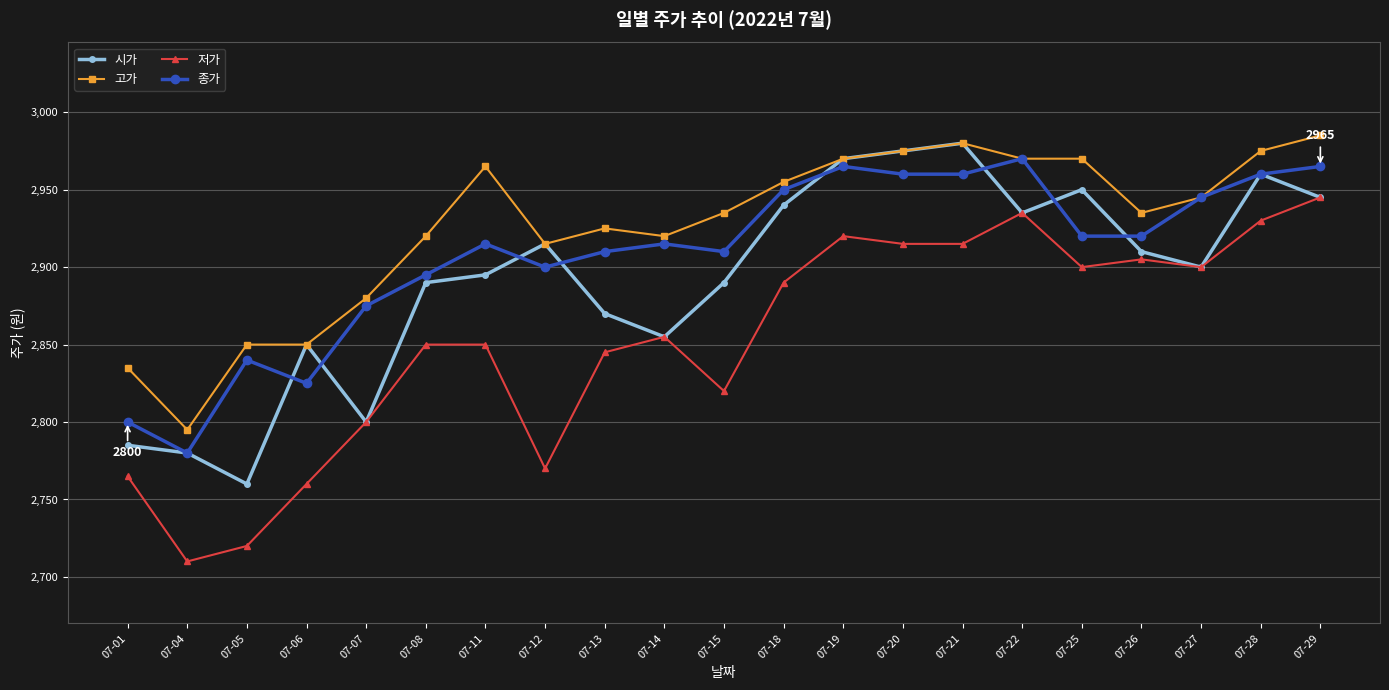

Count the number of categories in the chart.

21